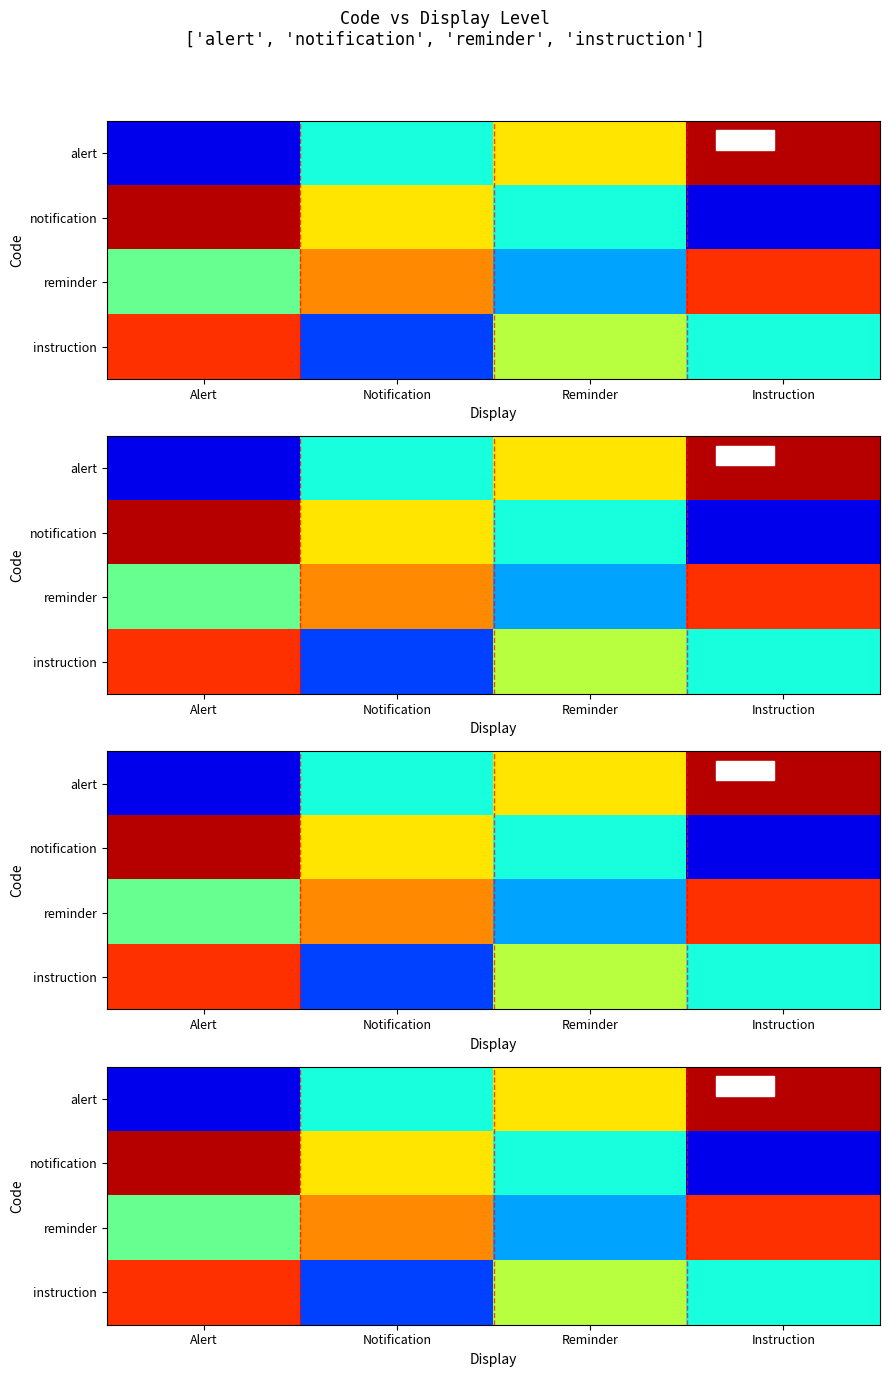

What is the difference between the maximum and minimum values in the reminder series?

0.6